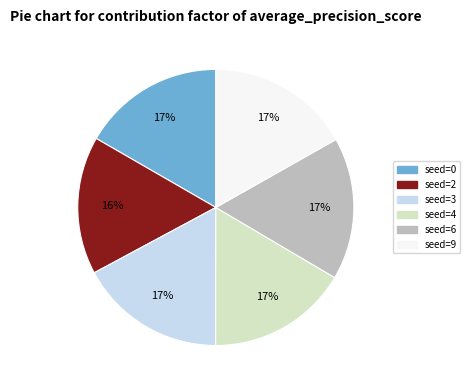

To the nearest percent, what is the difference between the largest and smallest slice percentages?

1%